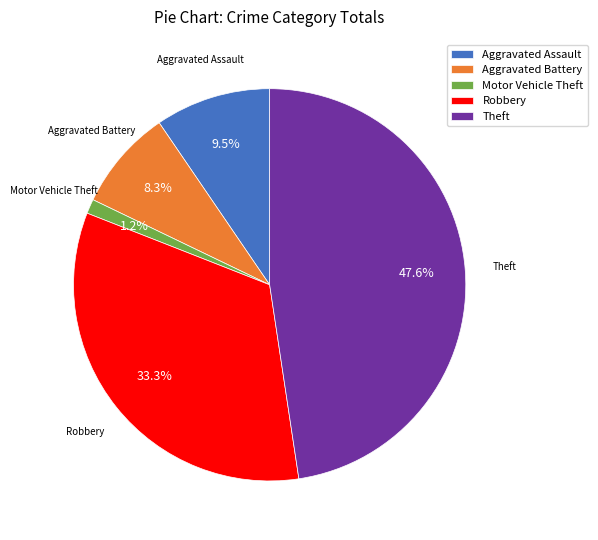

To the nearest percent, what percentage of the pie is Aggravated Battery?

8%